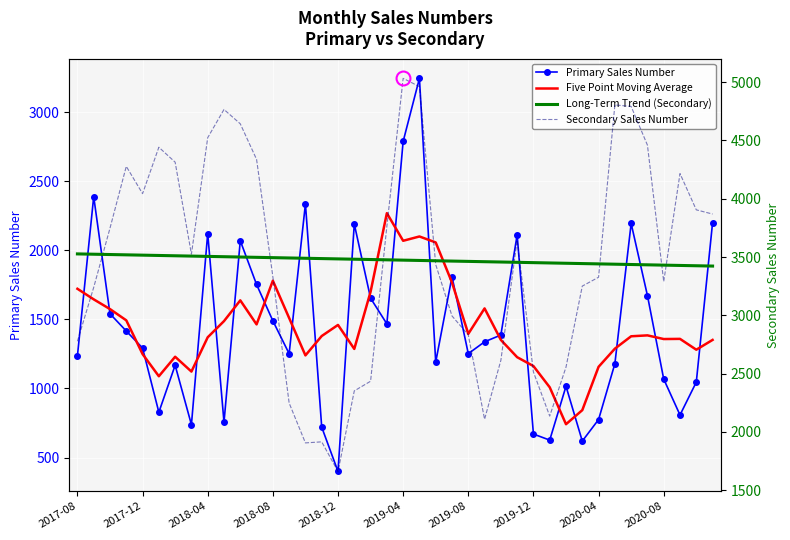

True or false: Five Point Moving Average and Secondary Sales Number cross at least once.

False